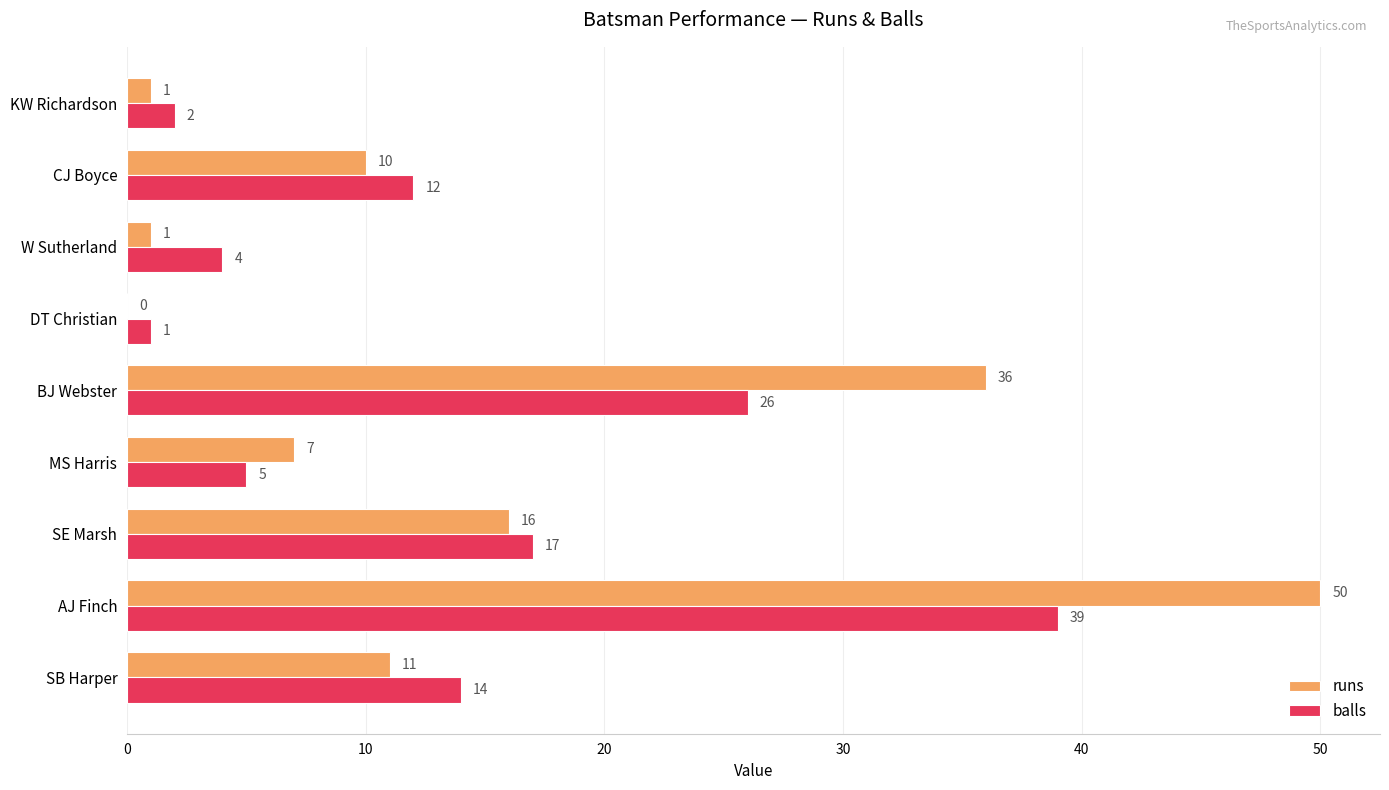

What is the maximum value for runs?

50